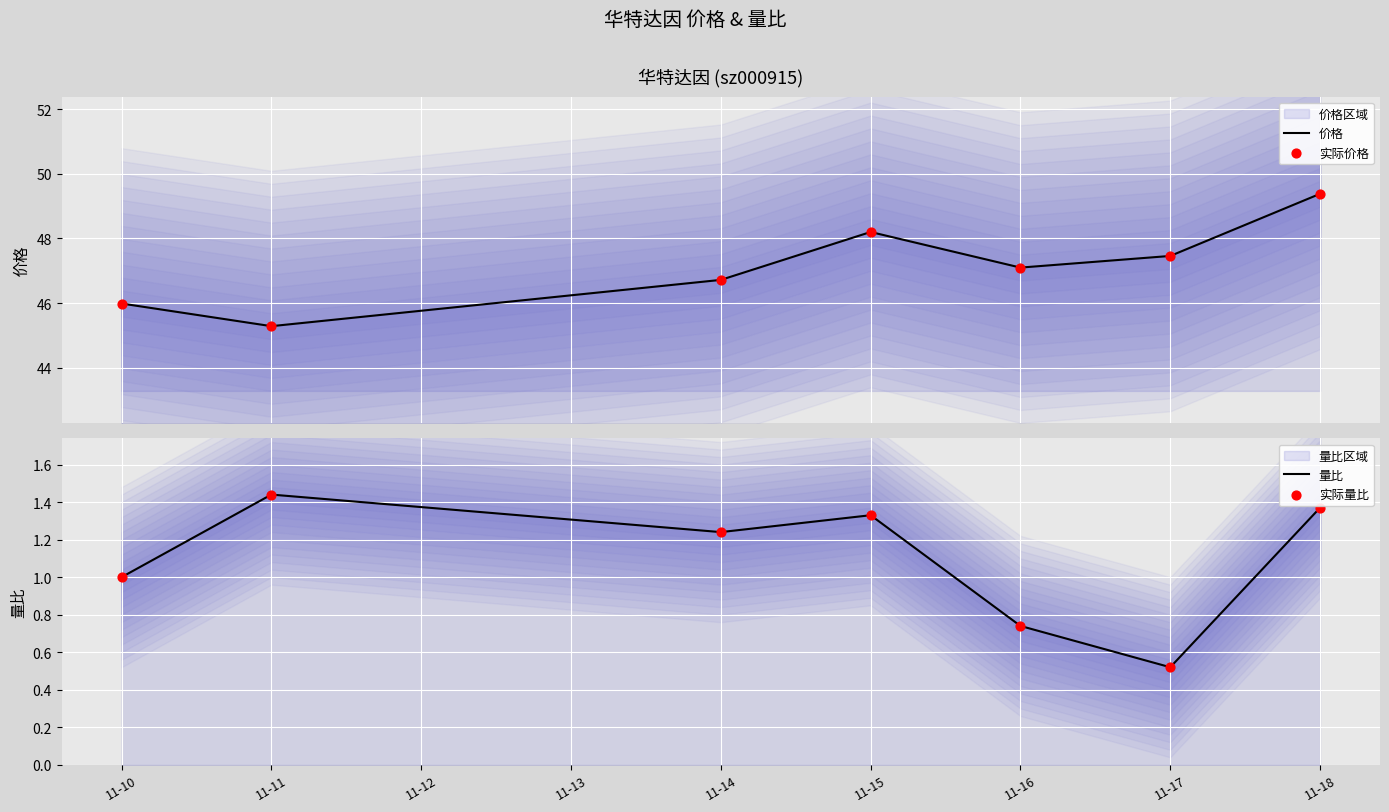

Which series has the largest total across all categories?

价格